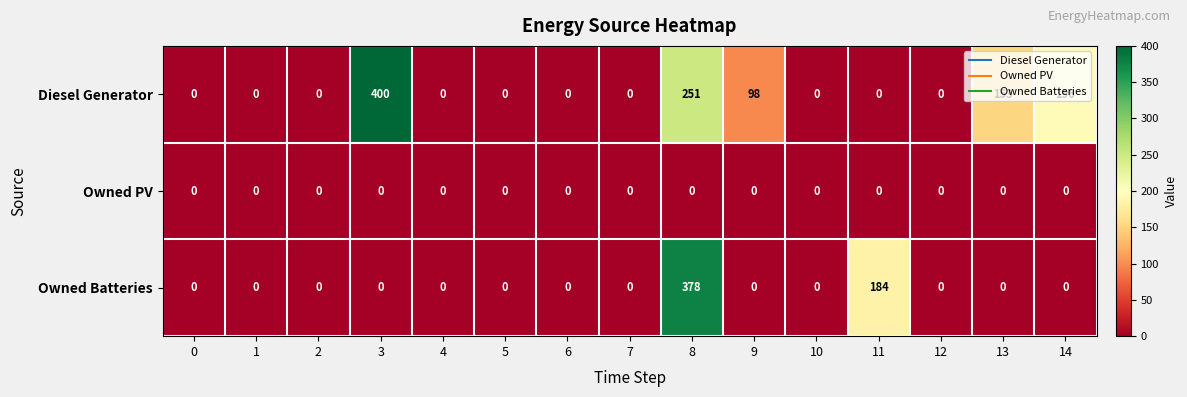

At which category is the sum across all series the highest?

8